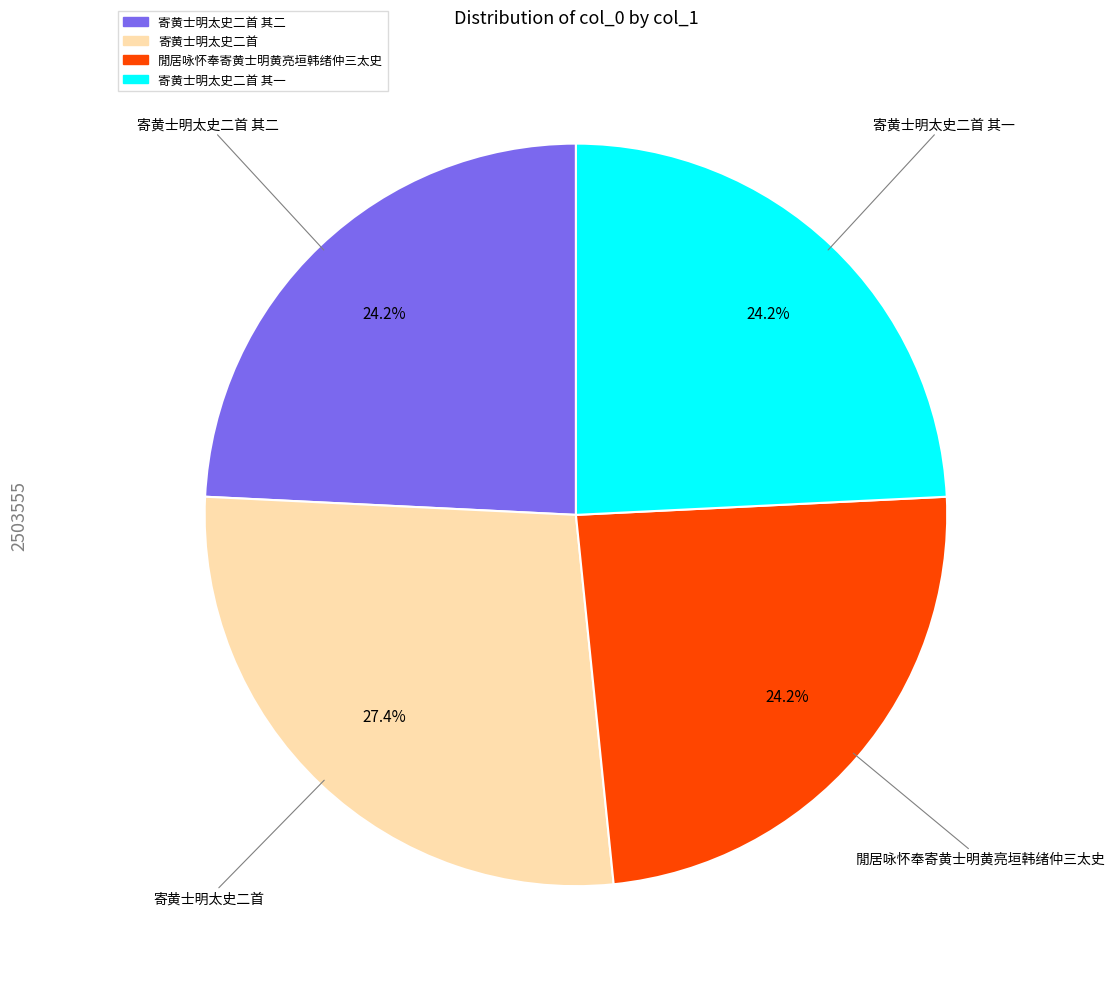

Is there any slice that represents more than half of the pie?

No